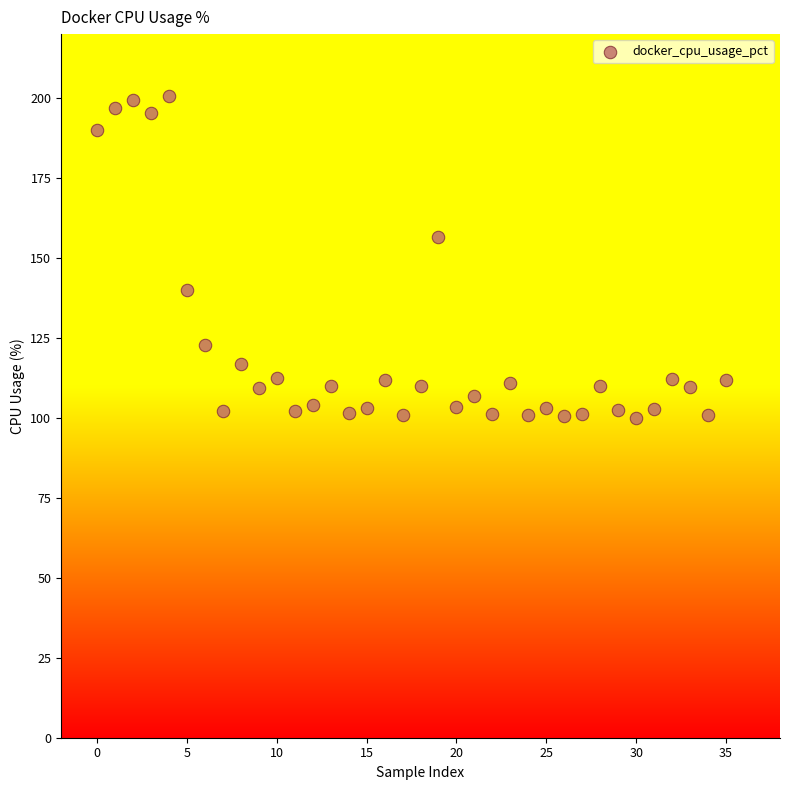

What is the range of Y values (max minus min)?

100.6